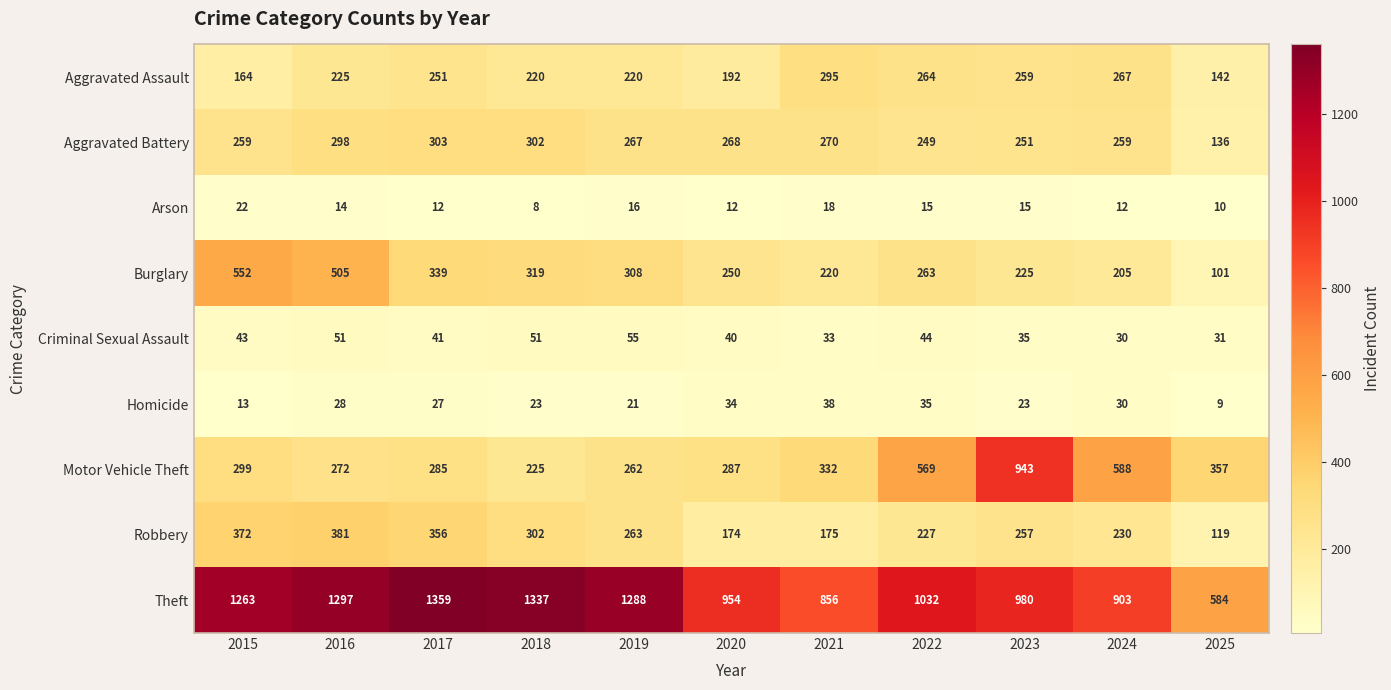

At which label does Homicide first exceed 27?

2016